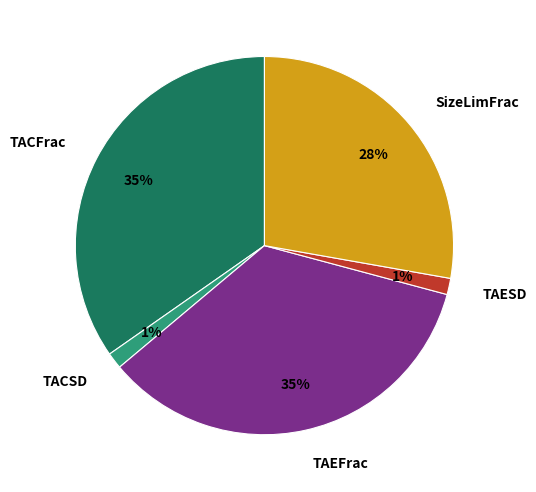

How many slices are in this pie chart?

5